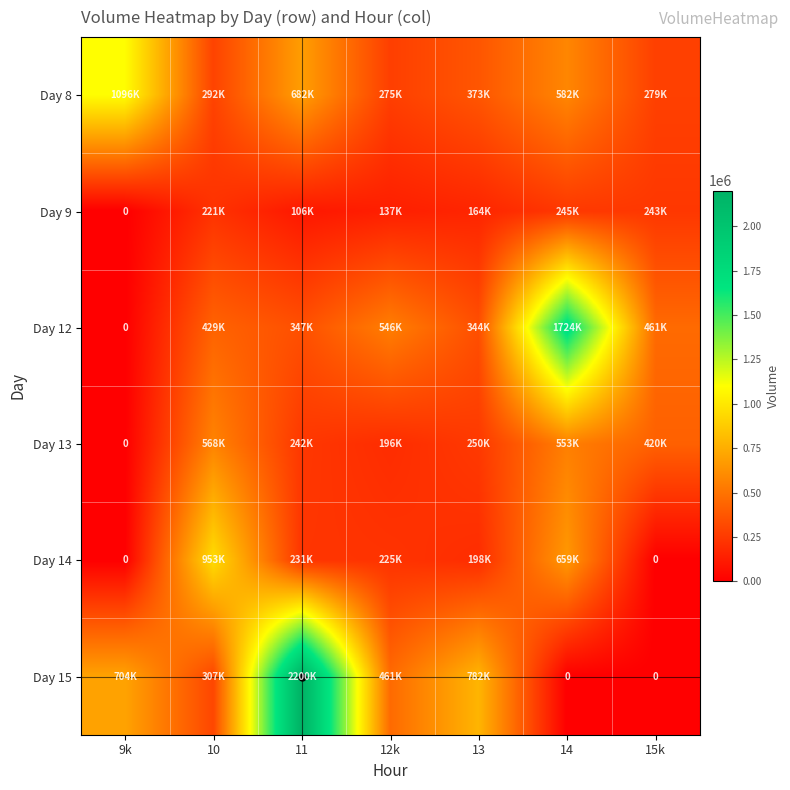

The Day 13 series shows 250788 at 13. True or false?

True